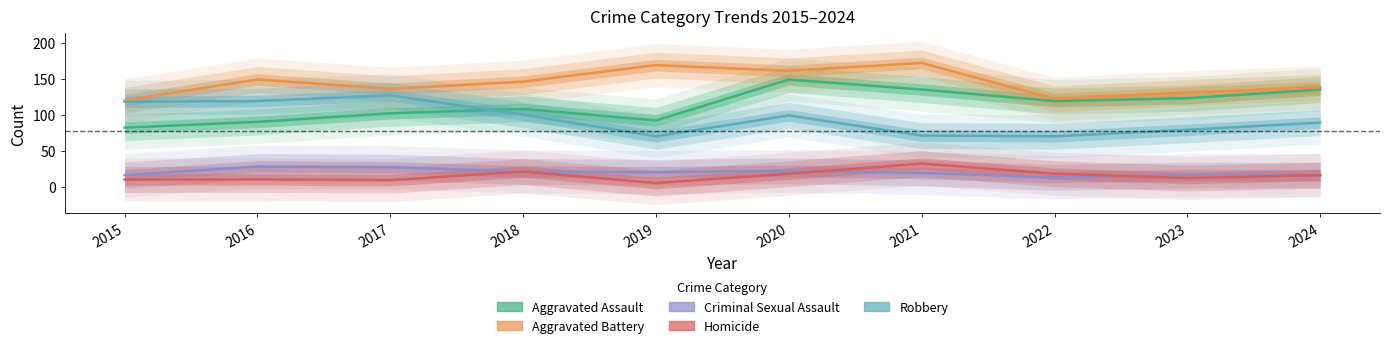

Is this an area chart (filled region under the line)?

No